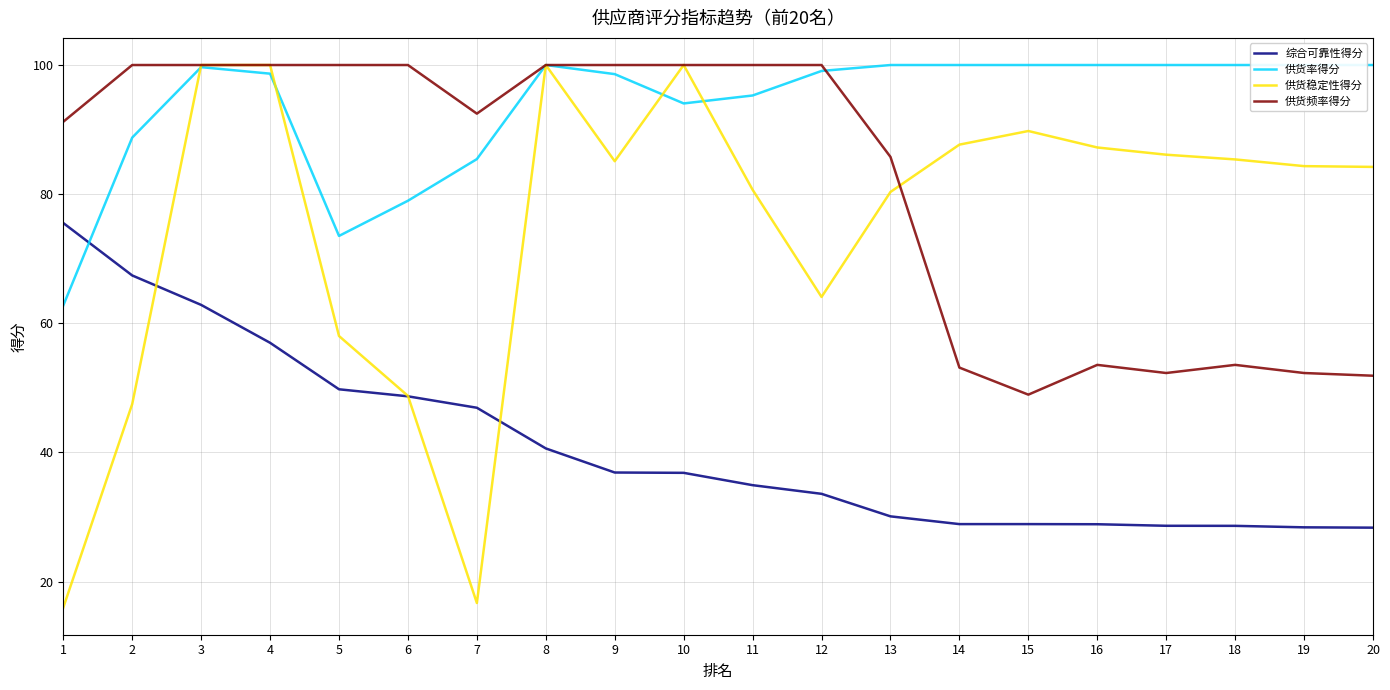

What is the difference between the maximum and minimum values in the 供货稳定性得分 series?

84.0